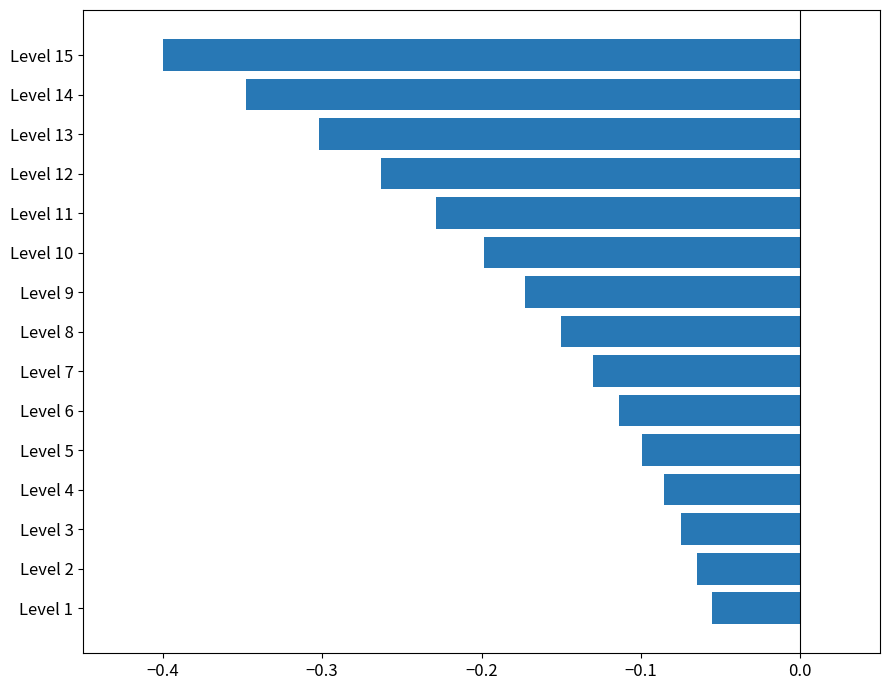

What is the difference between the maximum and minimum values?

0.3